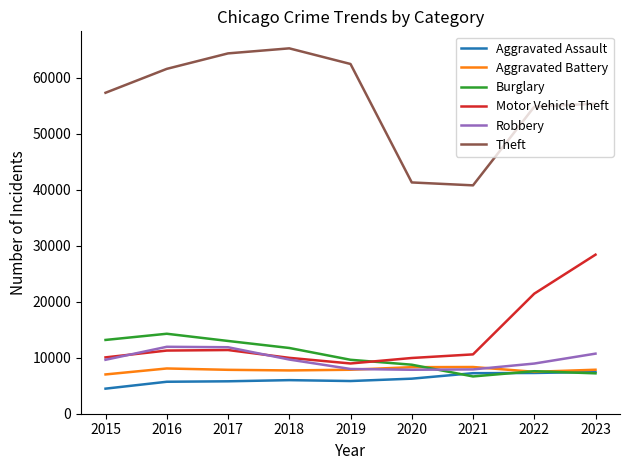

What is the smallest value displayed?

4480